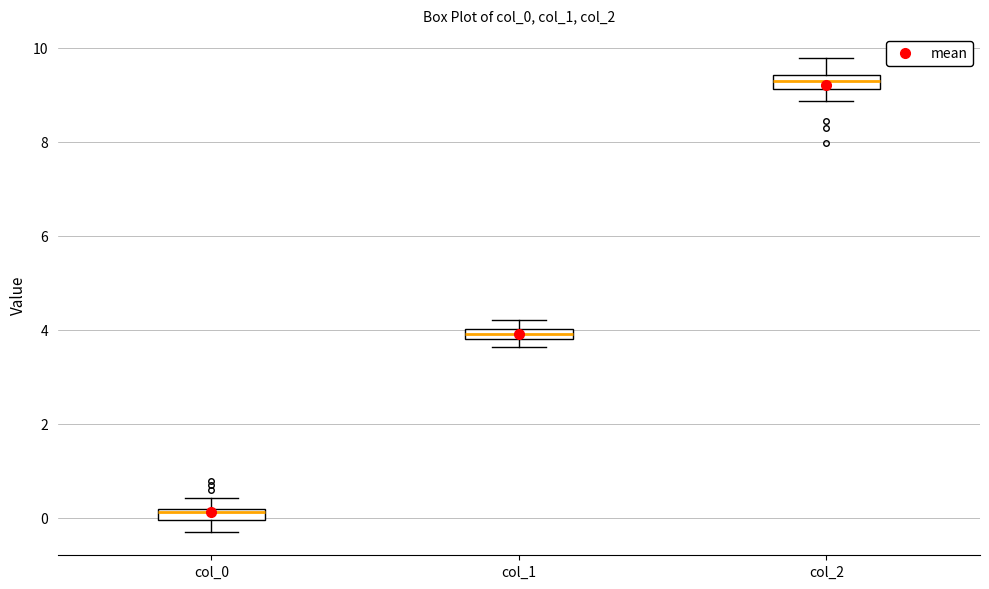

Which box has the lowest median line?

col_0